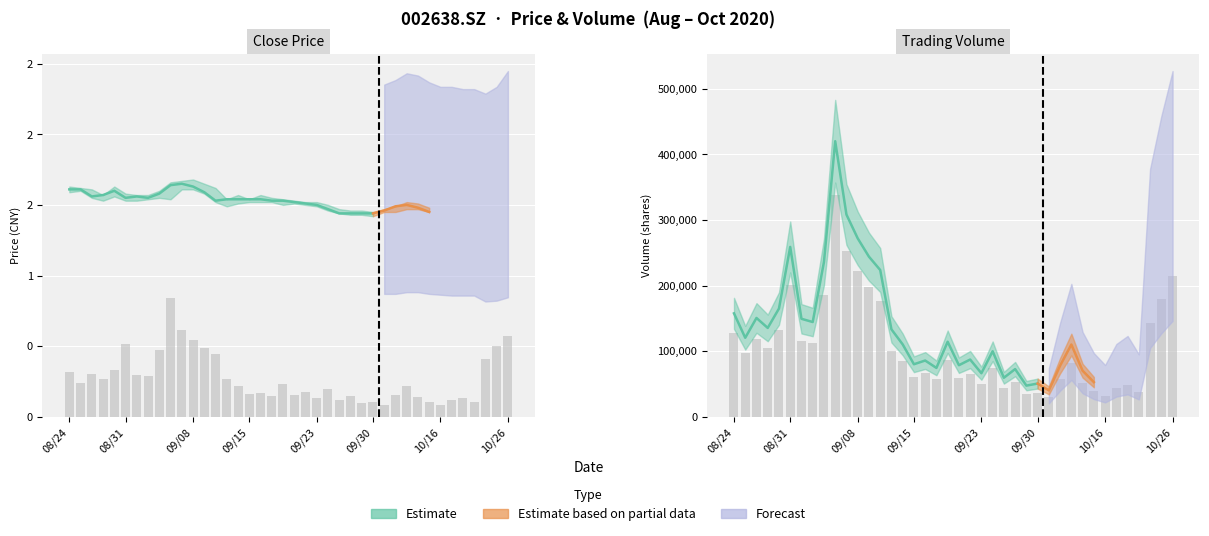

What is the label of the 12th bar from the right?

28